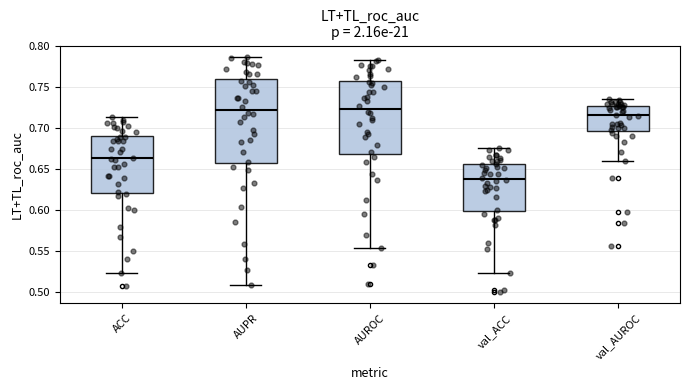

Which box's median line is the lowest?

val_ACC